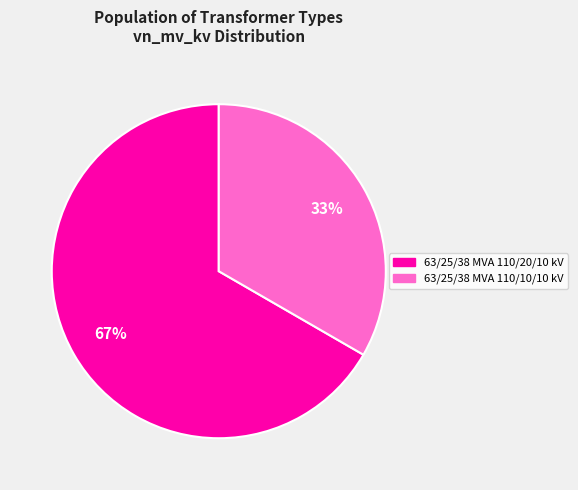

Which category has the biggest portion of the pie?

63/25/38 MVA 110/20/10 kV